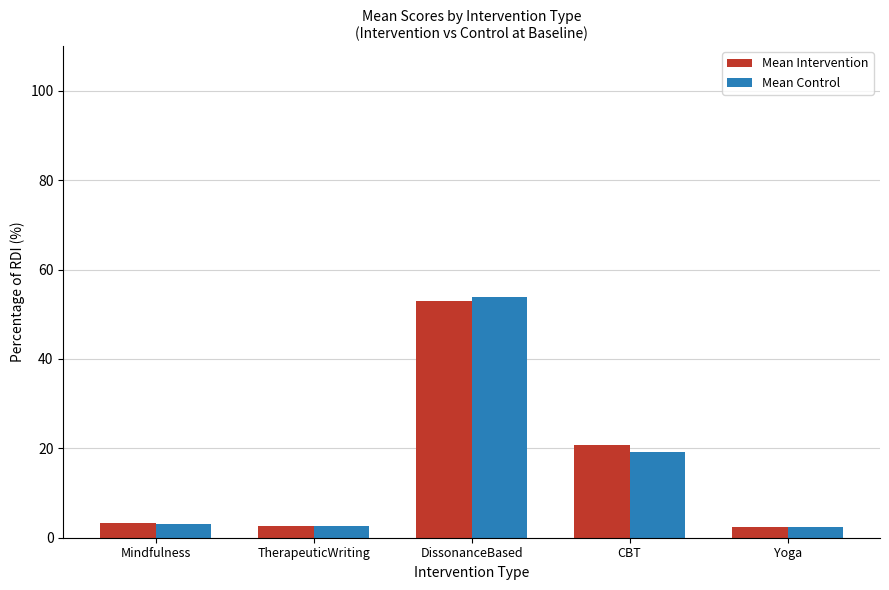

What is the highest value of the Mean Control series?

53.9